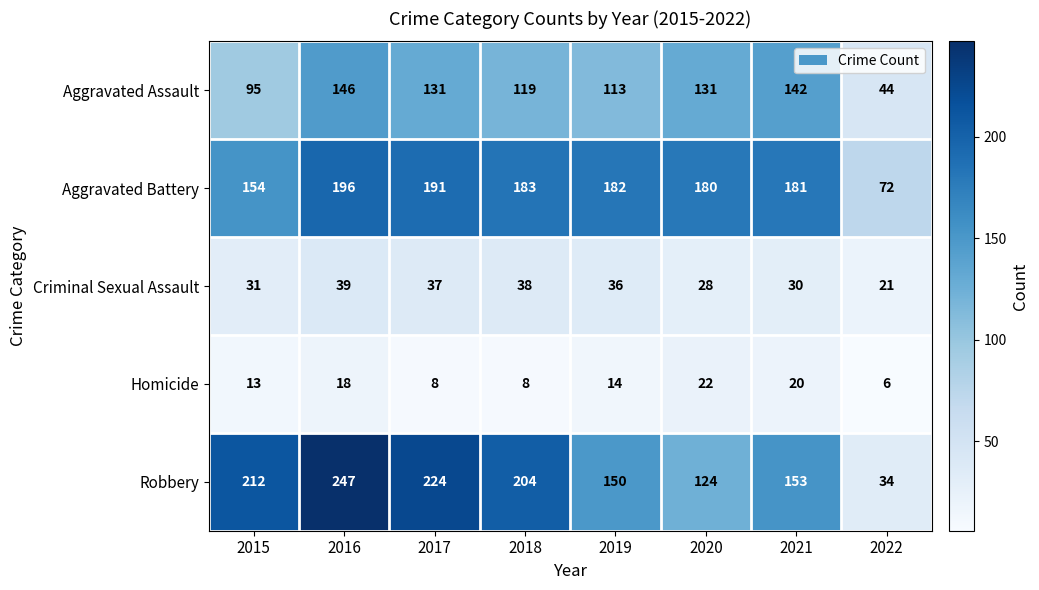

At which label does Aggravated Assault first exceed 131?

2016